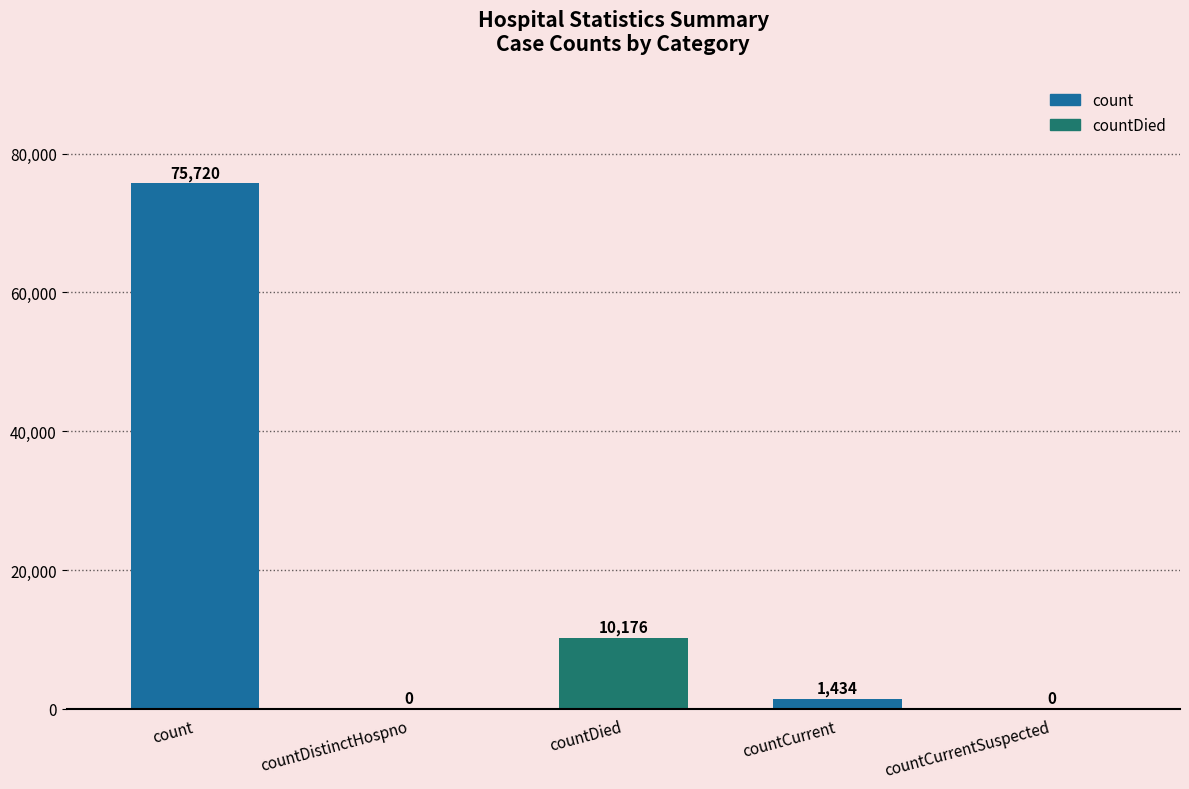

What is the sum of the values at countCurrent and countDied?

11610